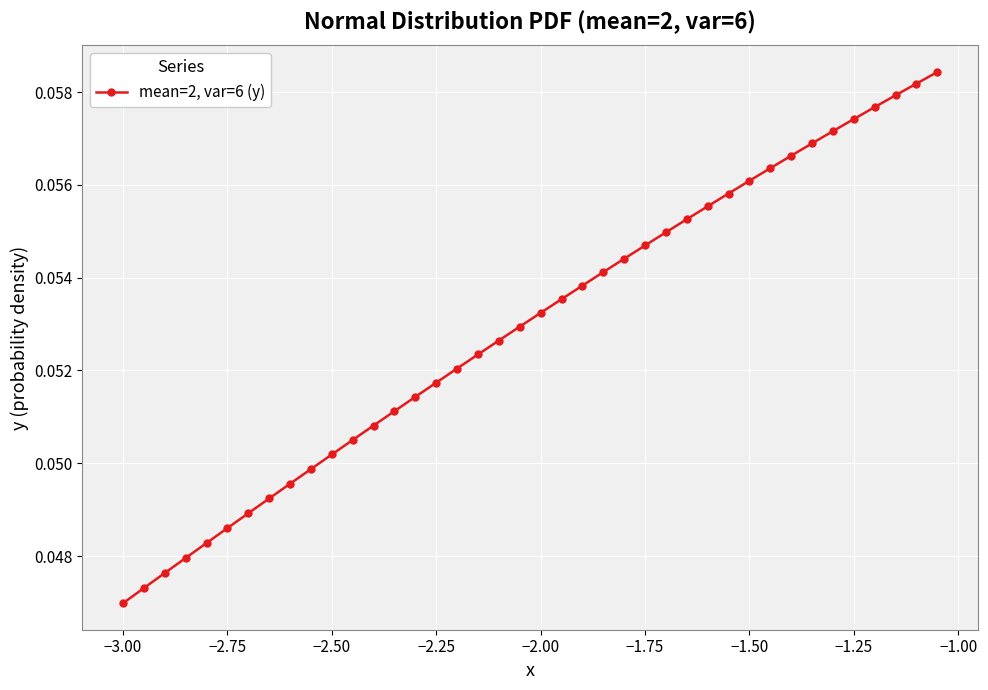

What is the sum of all values?

2.1